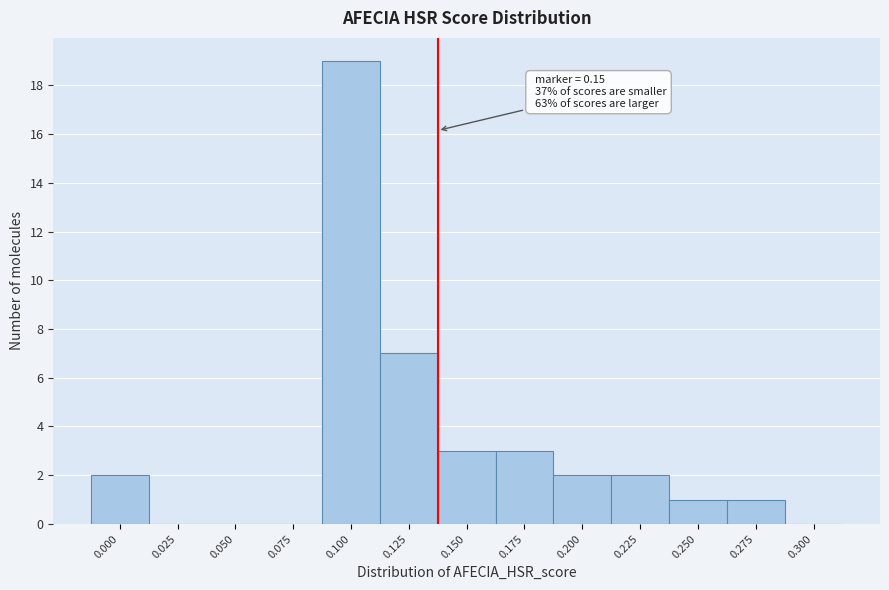

Reading left to right, extract all data points from this chart.

0.000=2	0.025=0	0.050=0	0.075=0	0.100=19	0.125=7	0.150=3	0.175=3	0.200=2	0.225=2	0.250=1	0.275=1	0.300=0